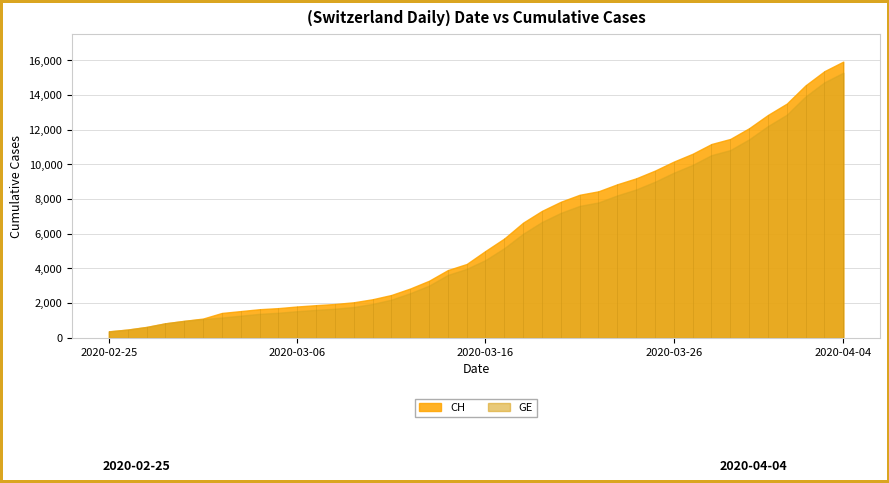

How many lines are shown in the chart?

2